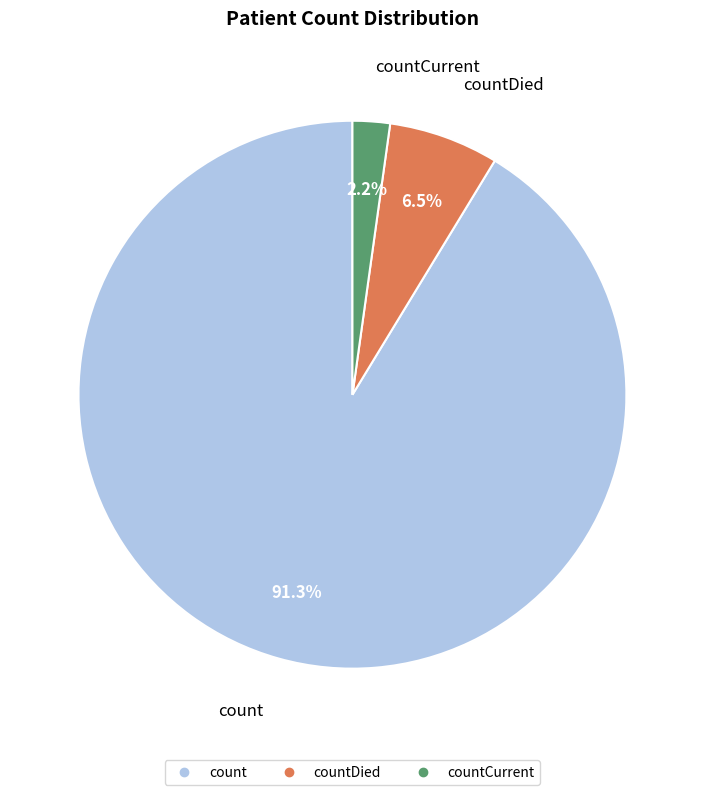

Does any single category account for the majority?

Yes